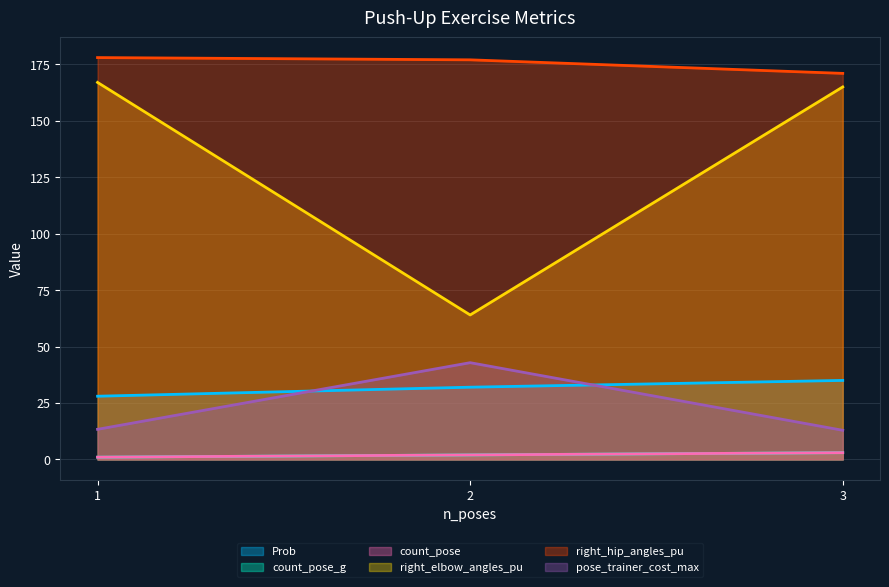

What is the minimum value shown in the chart?

1.0